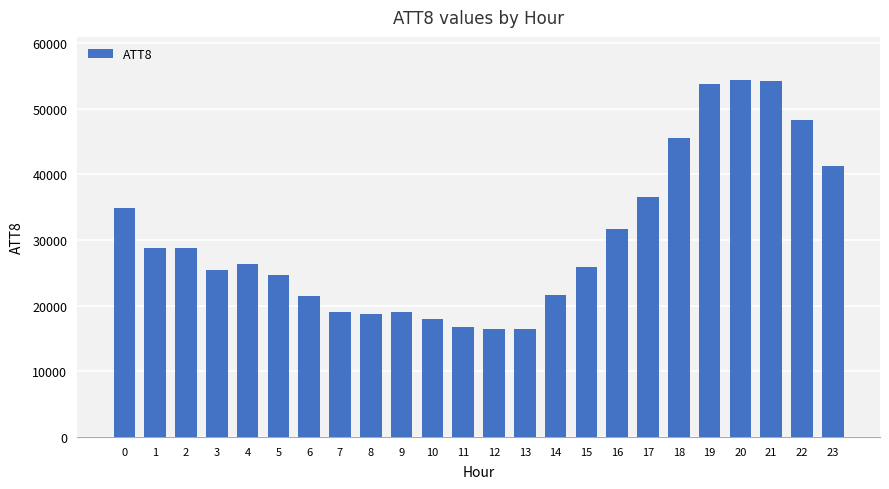

True or false: the data shows 60751 at 17.

False